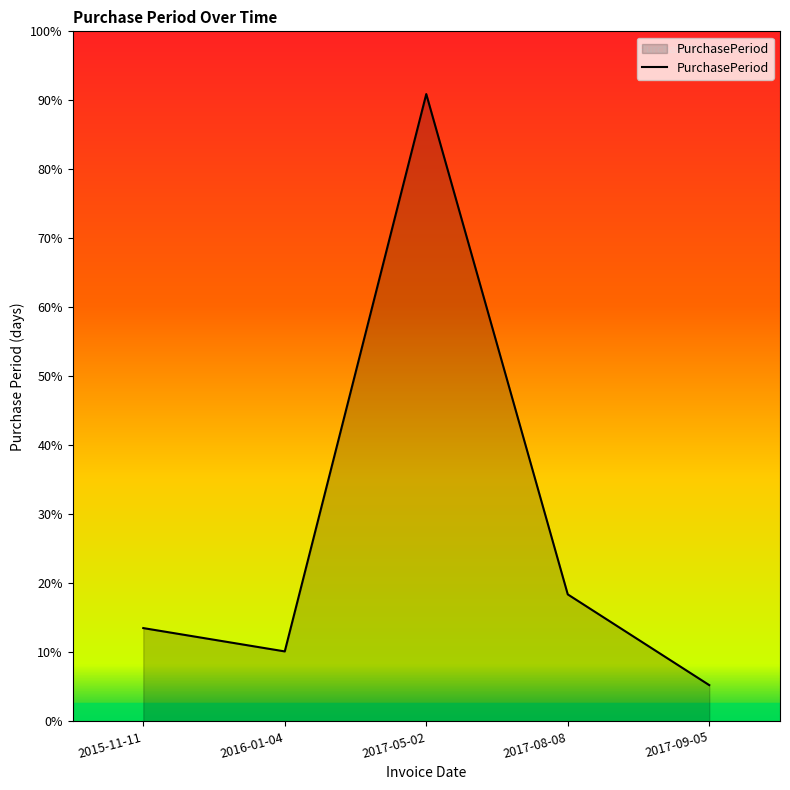

Does the chart display data point markers on the line(s)?

No